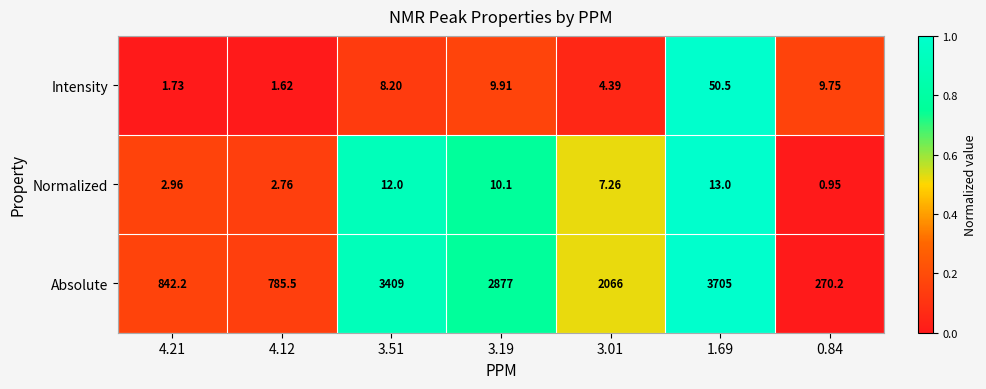

Which series has the largest range (max minus min)?

Absolute